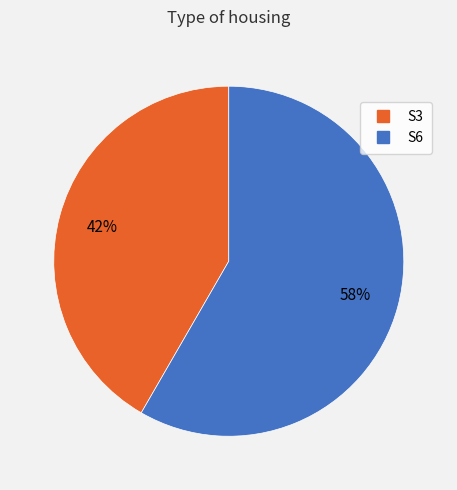

To the nearest percent, what is the average slice percentage?

50%